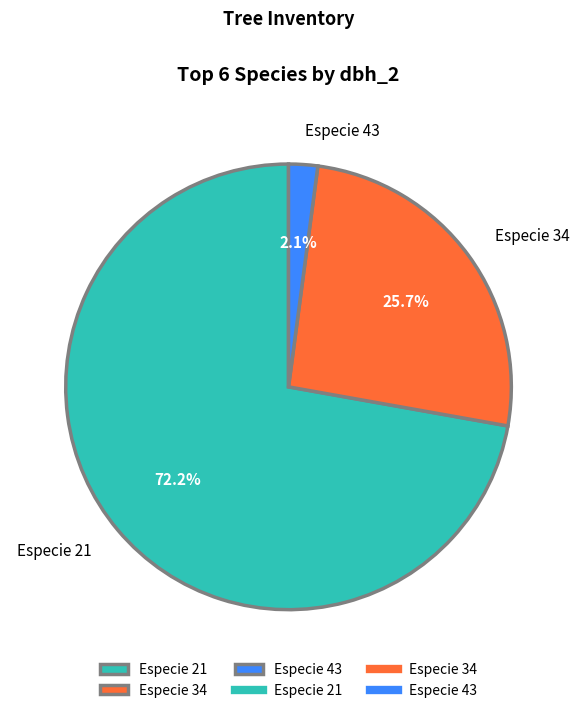

To the nearest percent, what is the difference between the largest and smallest slice percentages?

70%